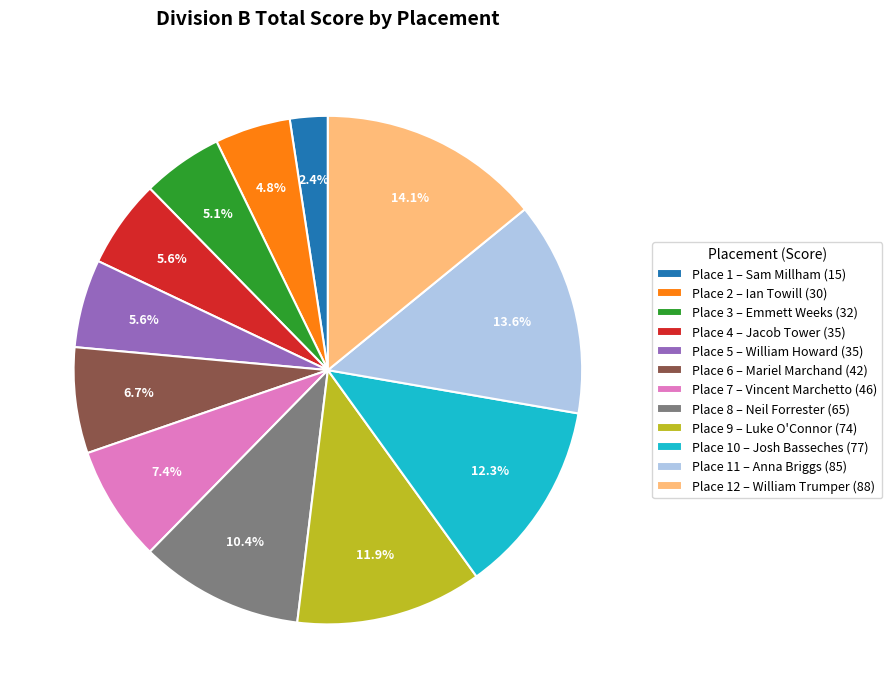

How many slices are in this pie chart?

12